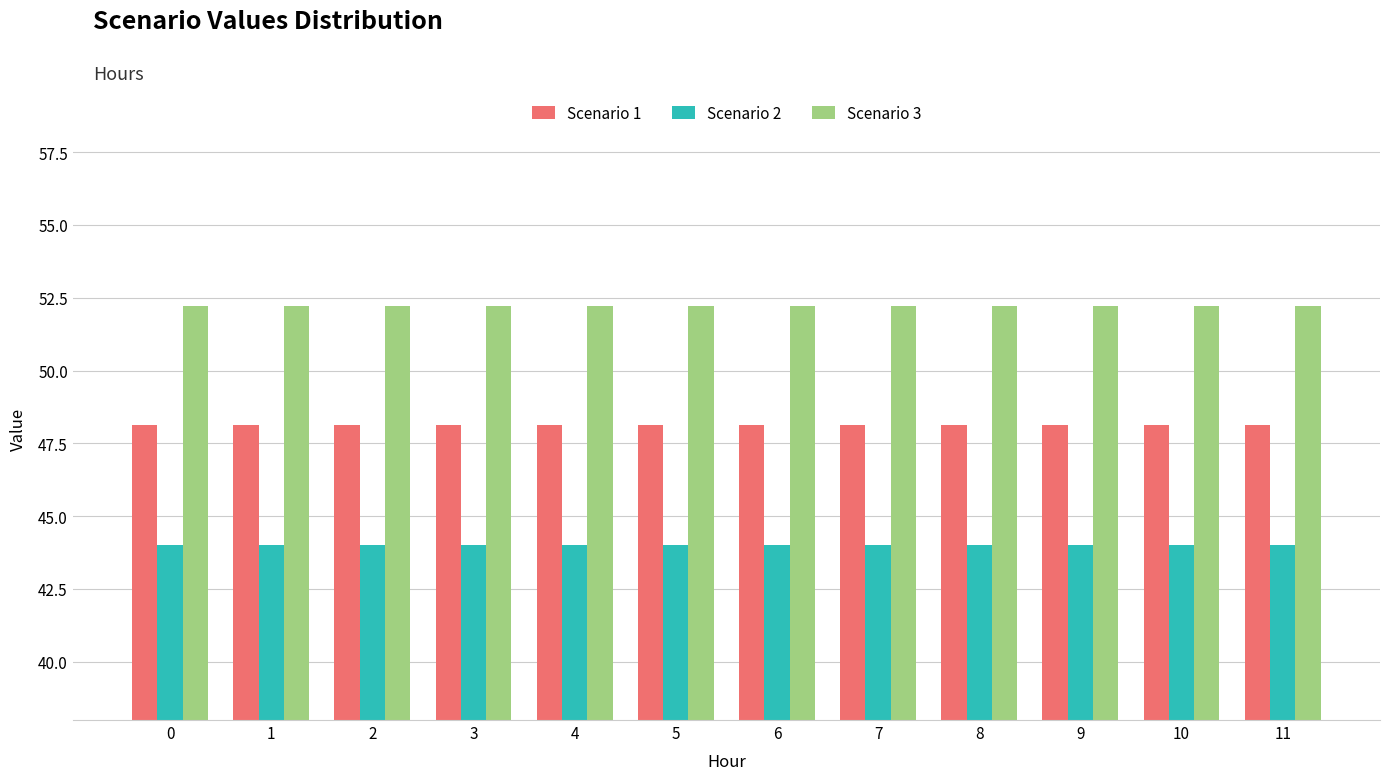

What is the value of the Scenario 2 bar at the 4th from the left?

44.0